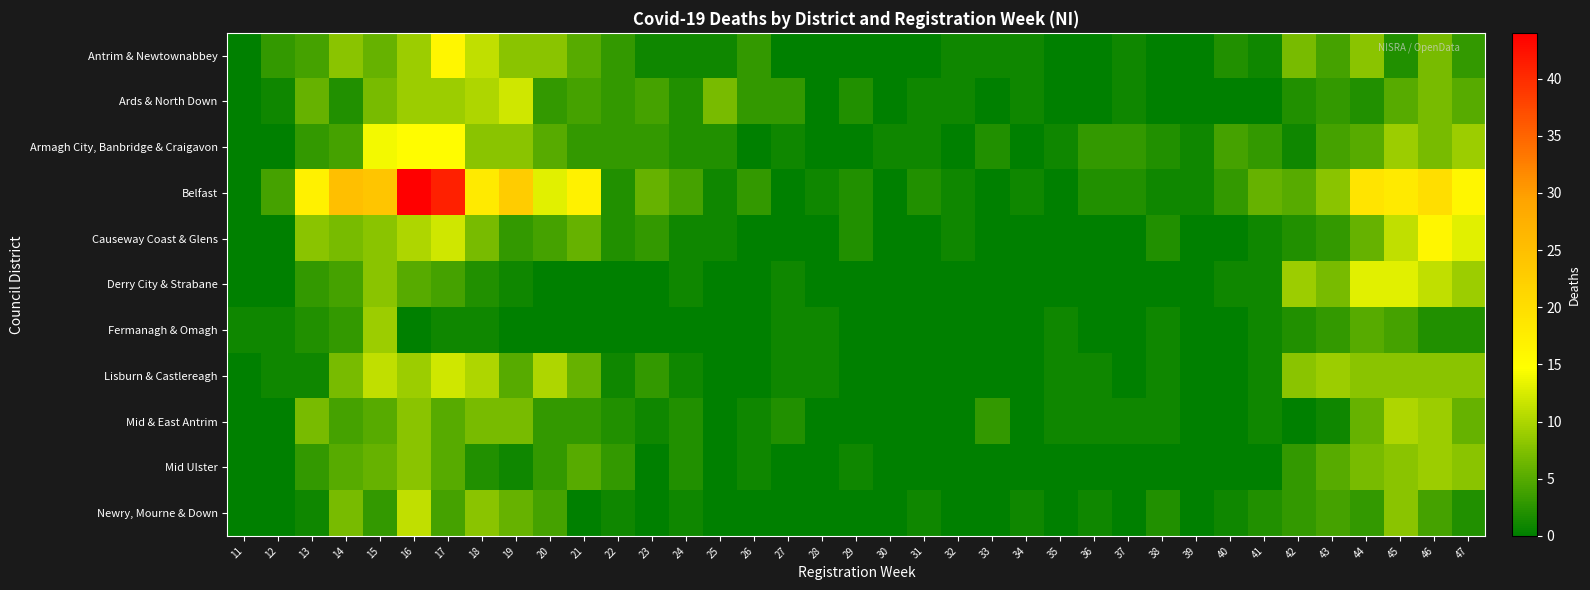

Reading left to right, what are all the values shown in this chart?

Antrim & Newtownabbey: 11=0	12=3	13=4	14=8	15=6	16=9	17=16	18=11	19=8	20=8	21=5	22=3	23=1	24=1	25=1	26=3	27=0	28=0	29=0	30=0	31=0	32=1	33=1	34=1	35=0	36=0	37=1	38=0	39=0	40=2	41=1	42=7	43=4	44=8	45=2	46=7	47=3
Ards & North Down: 11=0	12=1	13=6	14=2	15=7	16=9	17=9	18=10	19=12	20=3	21=4	22=3	23=4	24=2	25=7	26=3	27=3	28=0	29=2	30=0	31=1	32=1	33=0	34=1	35=0	36=0	37=1	38=0	39=0	40=0	41=0	42=2	43=3	44=2	45=5	46=7	47=5
Armagh City, Banbridge & Craigavon: 11=0	12=0	13=3	14=4	15=14	16=15	17=15	18=8	19=8	20=5	21=3	22=3	23=3	24=2	25=2	26=0	27=1	28=0	29=0	30=1	31=1	32=0	33=2	34=0	35=1	36=3	37=3	38=2	39=1	40=4	41=3	42=1	43=4	44=5	45=9	46=7	47=9
Belfast: 11=0	12=4	13=17	14=25	15=24	16=44	17=41	18=18	19=23	20=13	21=17	22=2	23=6	24=4	25=1	26=3	27=0	28=1	29=2	30=0	31=2	32=1	33=0	34=1	35=0	36=2	37=2	38=1	39=1	40=3	41=6	42=5	43=8	44=19	45=18	46=20	47=16
Causeway Coast & Glens: 11=0	12=0	13=8	14=7	15=8	16=10	17=12	18=7	19=3	20=4	21=6	22=2	23=3	24=1	25=1	26=0	27=0	28=0	29=2	30=0	31=0	32=1	33=0	34=0	35=0	36=0	37=0	38=2	39=0	40=0	41=1	42=2	43=3	44=6	45=11	46=16	47=13
Derry City & Strabane: 11=0	12=0	13=3	14=4	15=8	16=5	17=4	18=2	19=1	20=0	21=0	22=0	23=0	24=1	25=0	26=0	27=1	28=0	29=0	30=0	31=0	32=0	33=0	34=0	35=0	36=0	37=0	38=0	39=0	40=1	41=1	42=9	43=7	44=13	45=13	46=11	47=9
Fermanagh & Omagh: 11=1	12=1	13=2	14=3	15=9	16=0	17=1	18=1	19=0	20=0	21=0	22=0	23=0	24=0	25=0	26=0	27=1	28=1	29=0	30=0	31=0	32=0	33=0	34=0	35=1	36=0	37=0	38=1	39=0	40=0	41=1	42=2	43=3	44=5	45=4	46=2	47=2
Lisburn & Castlereagh: 11=0	12=1	13=1	14=7	15=11	16=9	17=12	18=10	19=5	20=10	21=6	22=1	23=3	24=1	25=0	26=0	27=1	28=1	29=0	30=0	31=0	32=0	33=0	34=0	35=1	36=1	37=0	38=1	39=0	40=0	41=1	42=8	43=9	44=8	45=8	46=8	47=8
Mid & East Antrim: 11=0	12=0	13=7	14=4	15=5	16=8	17=5	18=7	19=7	20=3	21=3	22=2	23=1	24=2	25=0	26=1	27=2	28=0	29=0	30=0	31=0	32=0	33=3	34=0	35=1	36=1	37=1	38=1	39=0	40=0	41=1	42=0	43=1	44=6	45=10	46=9	47=6
Mid Ulster: 11=0	12=0	13=3	14=5	15=6	16=8	17=5	18=2	19=1	20=3	21=5	22=3	23=0	24=2	25=0	26=1	27=0	28=0	29=1	30=0	31=0	32=0	33=0	34=0	35=0	36=0	37=0	38=0	39=0	40=0	41=0	42=3	43=5	44=7	45=8	46=9	47=8
Newry, Mourne & Down: 11=0	12=0	13=1	14=7	15=3	16=11	17=4	18=8	19=6	20=4	21=0	22=1	23=0	24=1	25=0	26=0	27=0	28=0	29=0	30=0	31=1	32=0	33=0	34=1	35=0	36=1	37=0	38=2	39=0	40=1	41=2	42=3	43=4	44=3	45=8	46=4	47=2